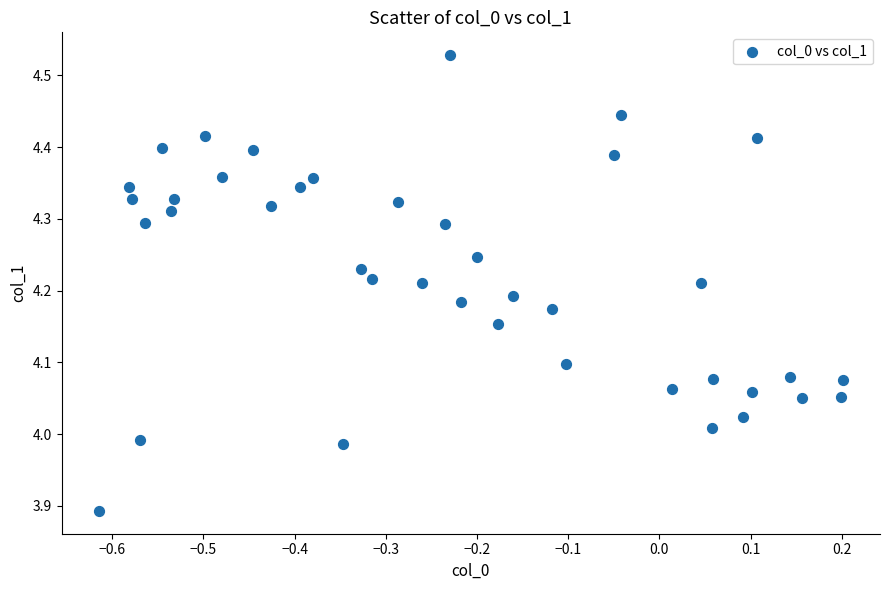

What is the range of X values (max minus min)?

0.8